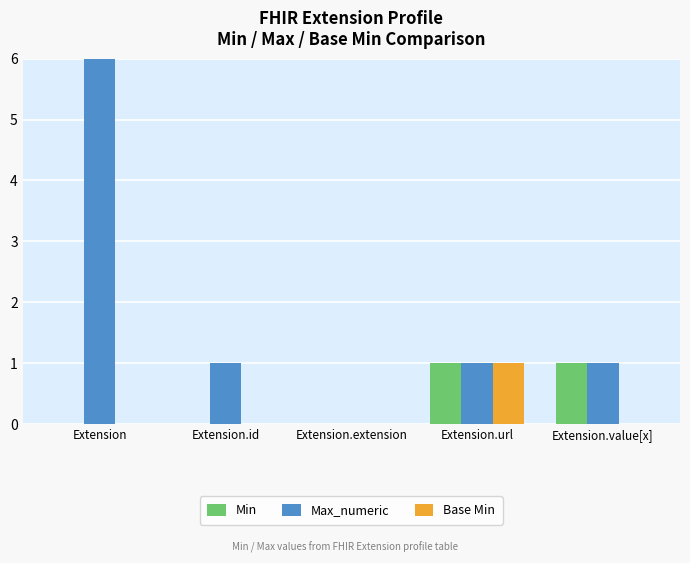

How many bars are there in each group?

3